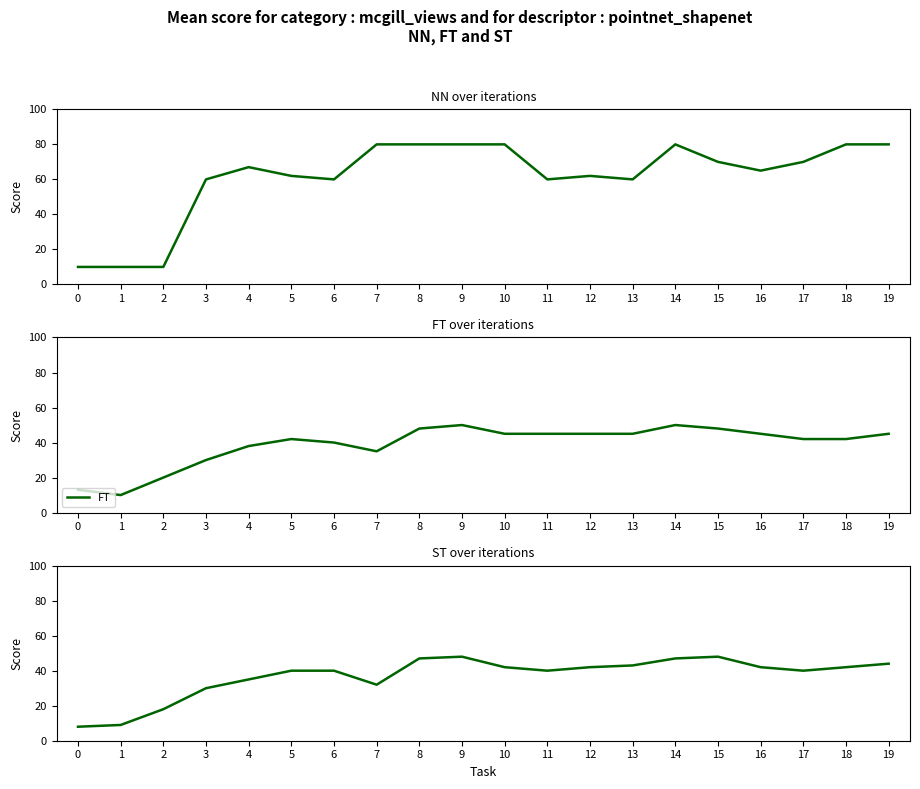

At which label does NN first exceed 67?

7